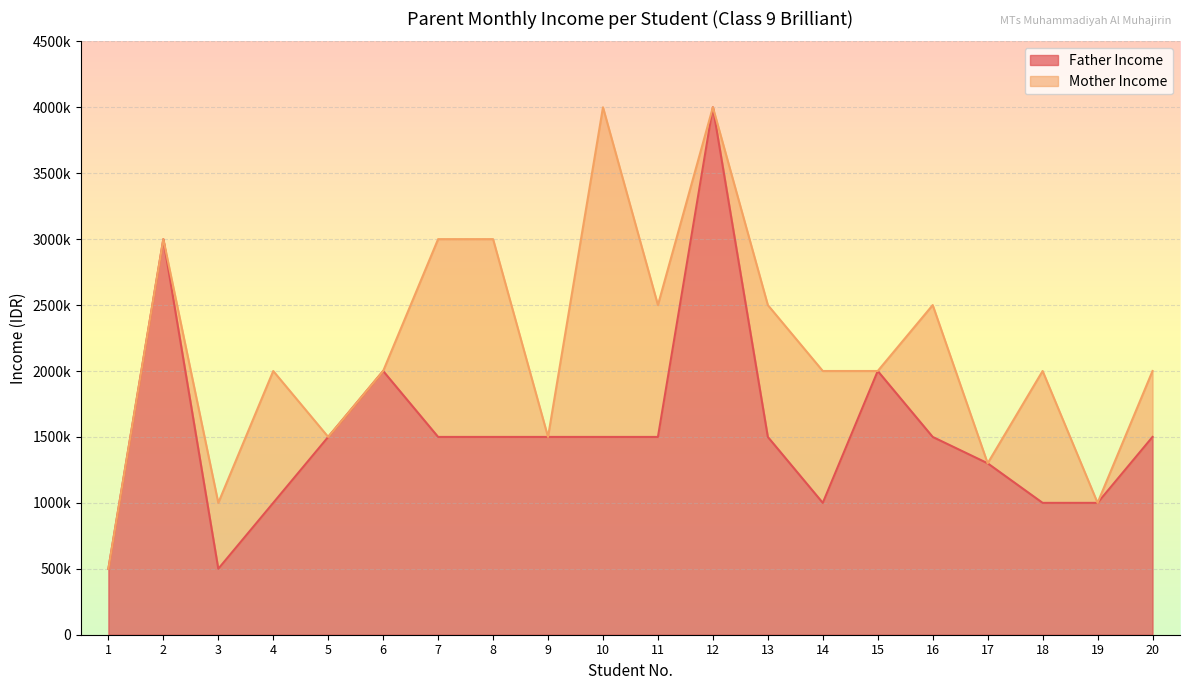

What is the average value?

1540000